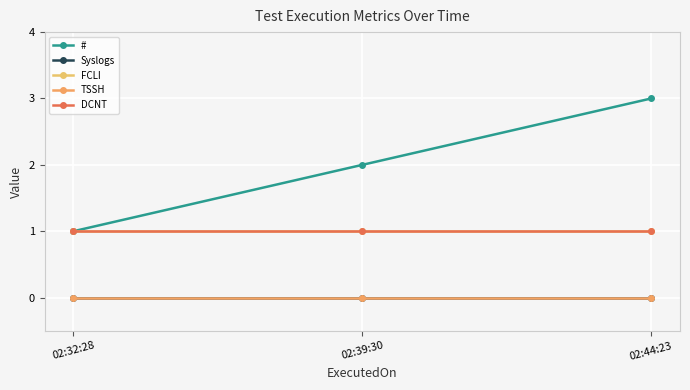

Which category has the lowest value in the Syslogs series?

02:32:28